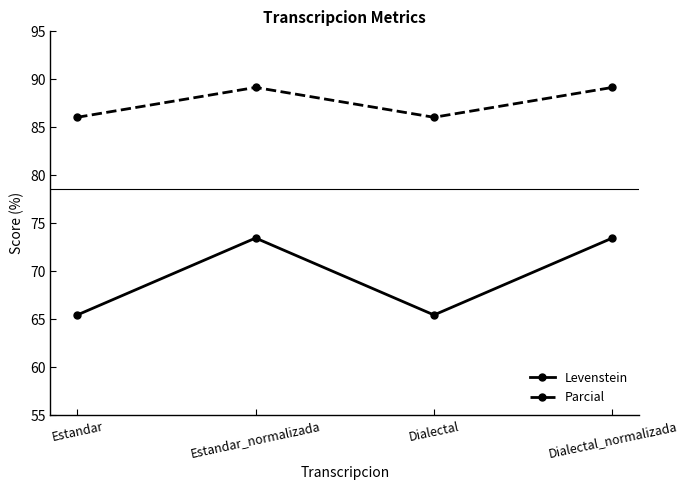

What is the sum of all Levenstein values?

277.8